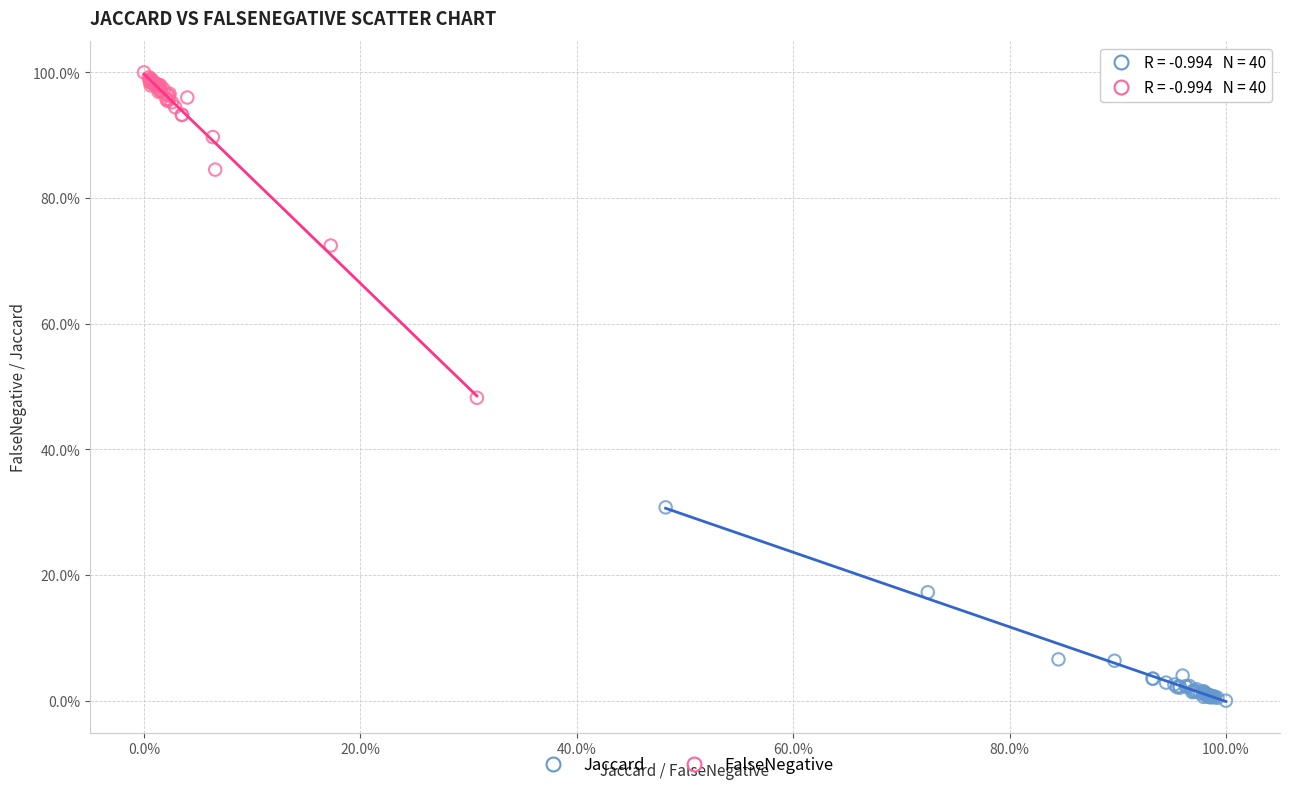

Which series has the widest spread of Y values?

FalseNegative